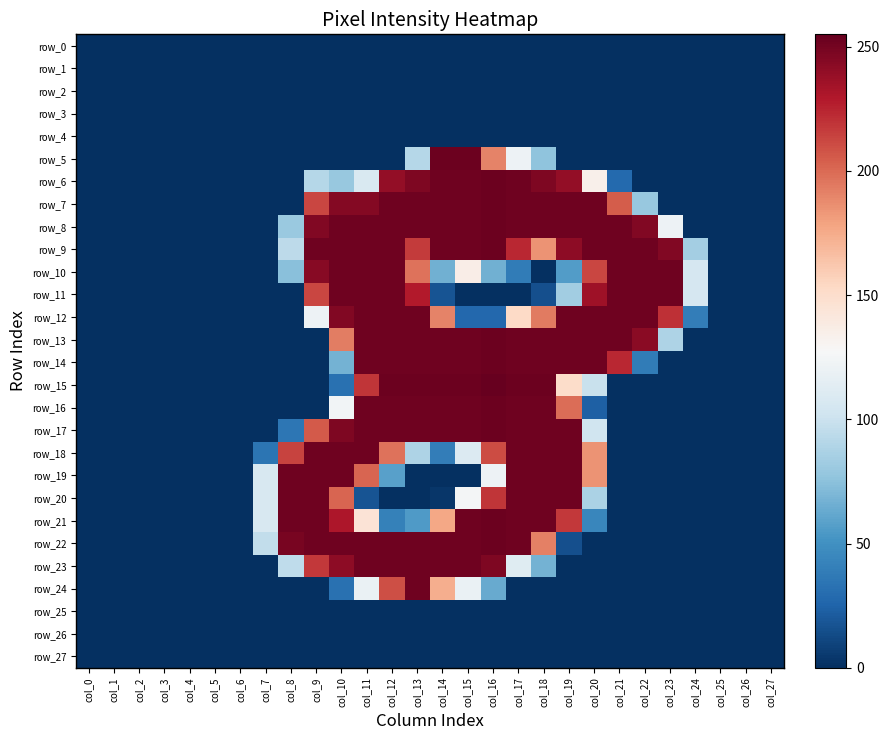

At which label is row_22 closest to 126?

col_7